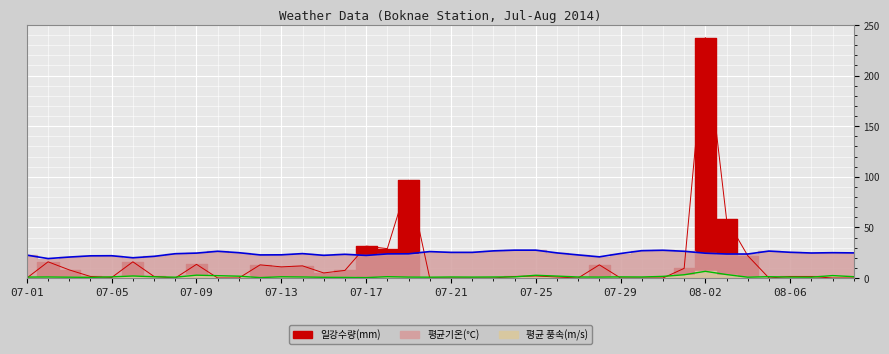

What are all the series names shown in the legend?

일강수량(mm), 평균기온(℃), 평균 풍속(m/s)